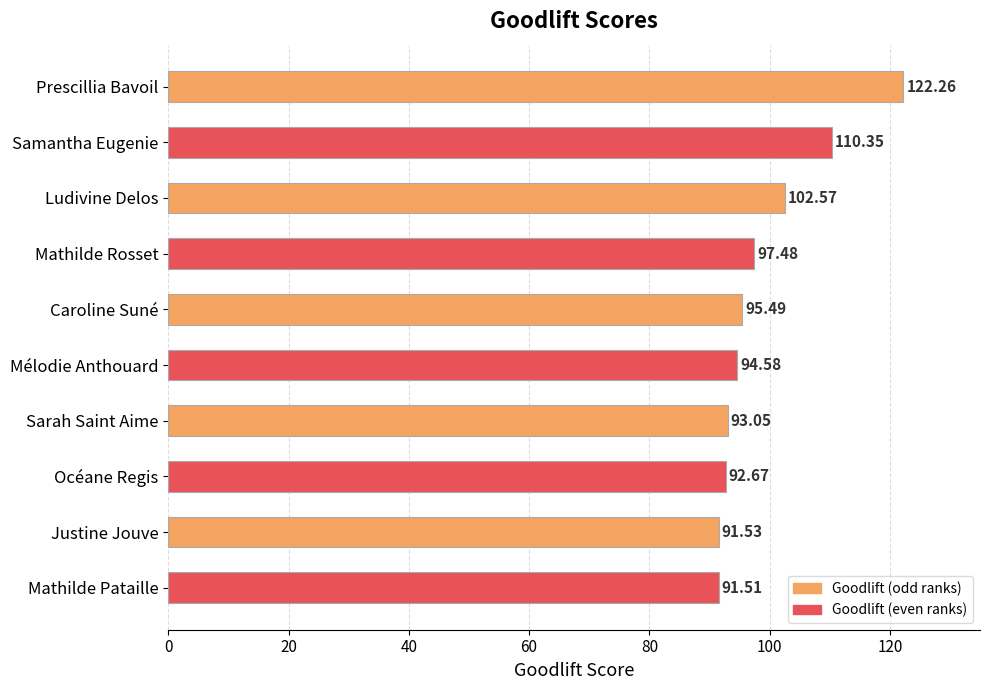

How many data points are above 95?

5